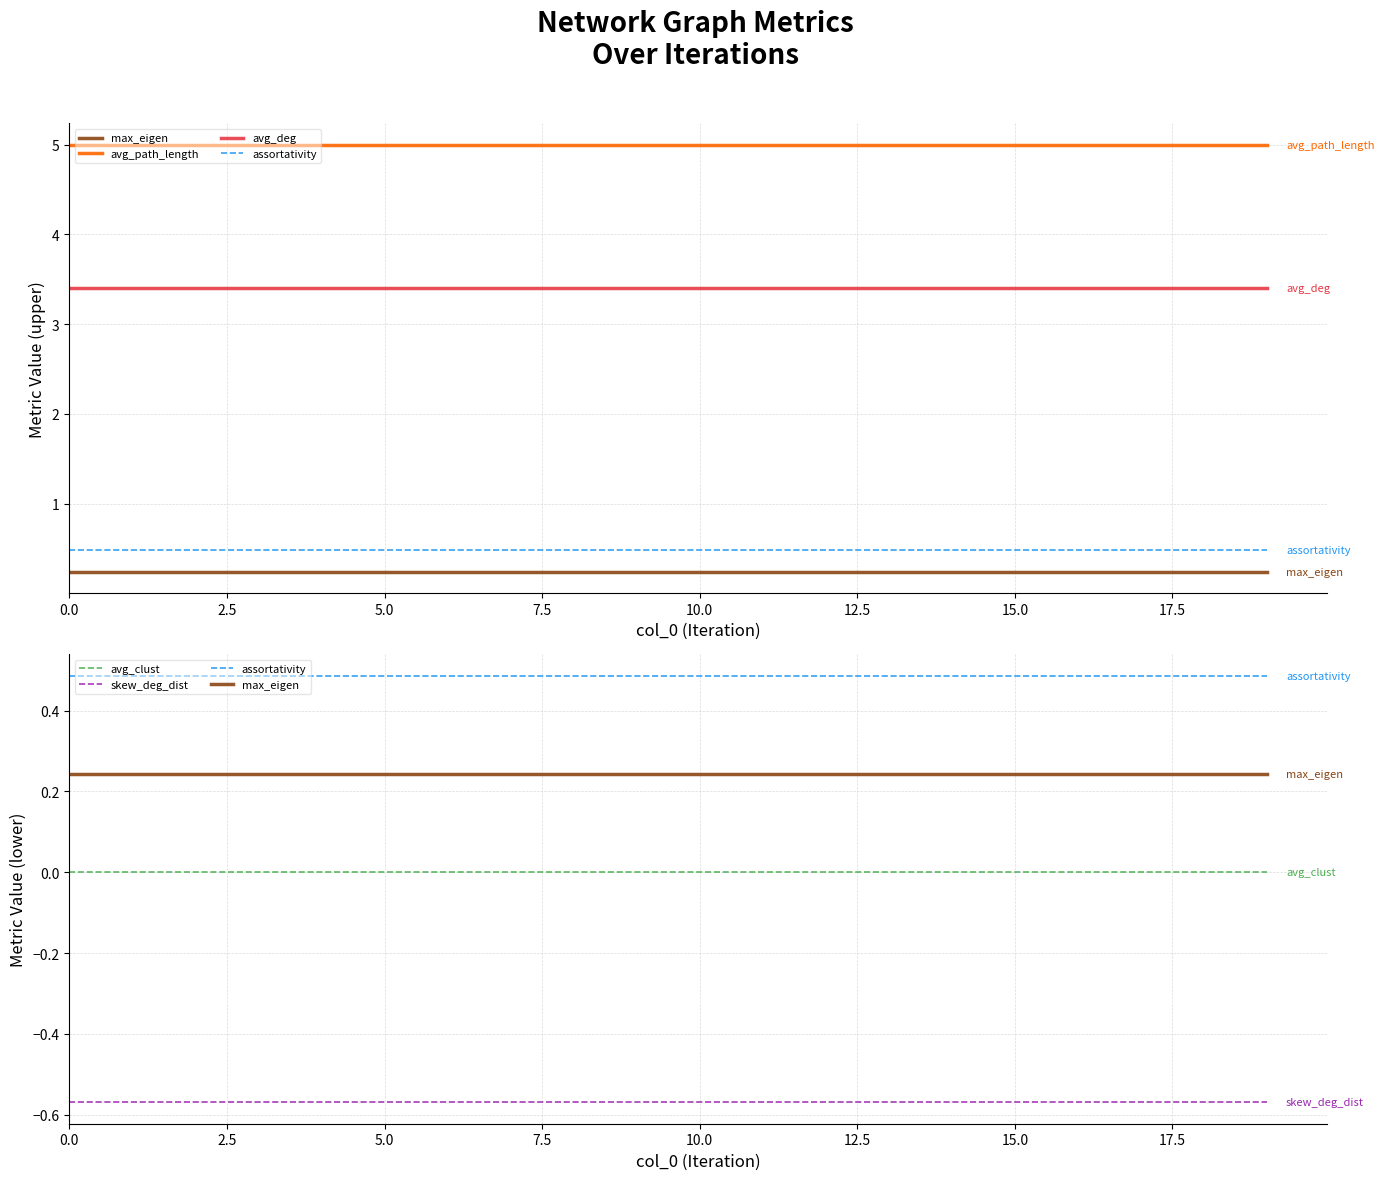

True or false: avg_clust and avg_path_length cross at least once.

False